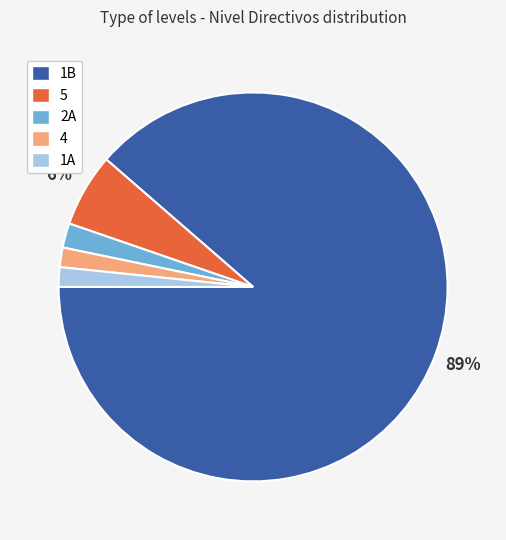

Is it true that 5 is 20% of the pie?

False